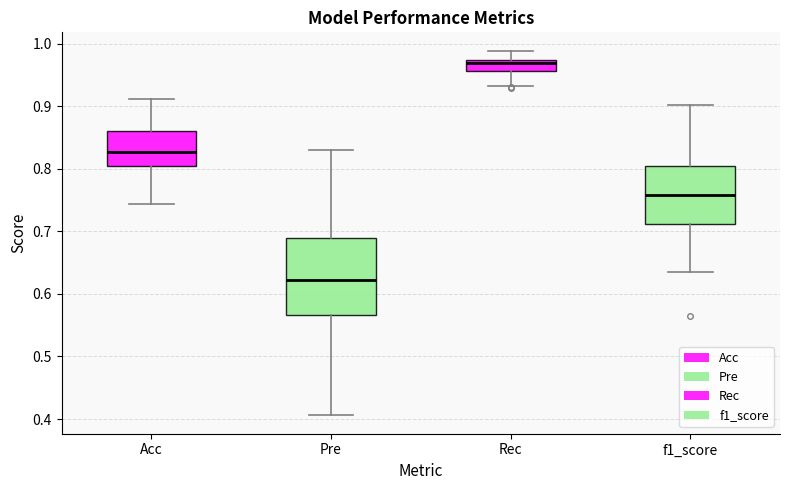

Reading left to right, read every box against the y-axis: the position of its median line, the range the box covers, and the ends of its whiskers. The values are not printed on the chart, so give them approximately, as read against the axis.

Acc: median 0.83, box 0.80 to 0.86, whiskers 0.74 to 0.91
Pre: median 0.62, box 0.57 to 0.69, whiskers 0.41 to 0.83
Rec: median 0.97 (just below the box's upper edge), box 0.96 to 0.97, whiskers 0.93 to 0.99
f1_score: median 0.76, box 0.71 to 0.80, whiskers 0.63 to 0.90